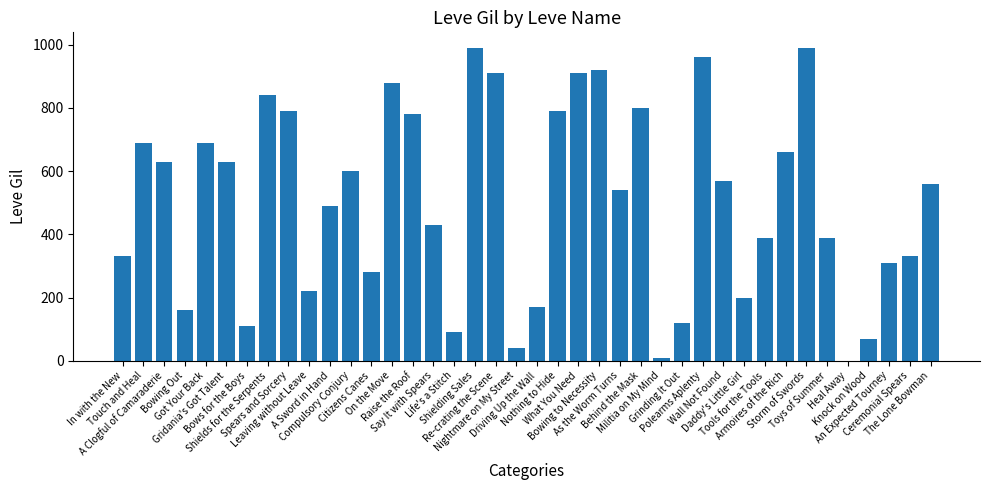

What is the greatest value displayed?

990